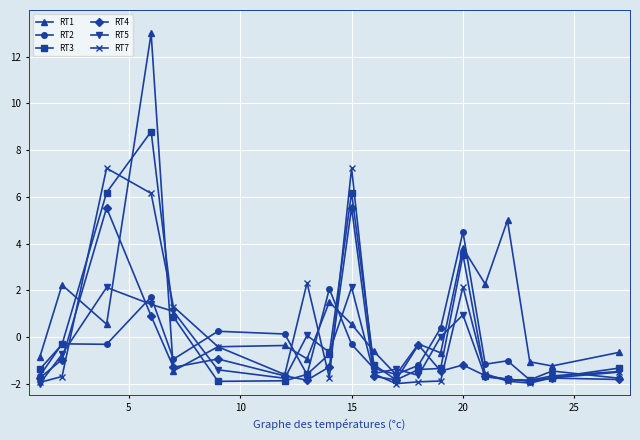

How many negative values does the RT1 series have?

12